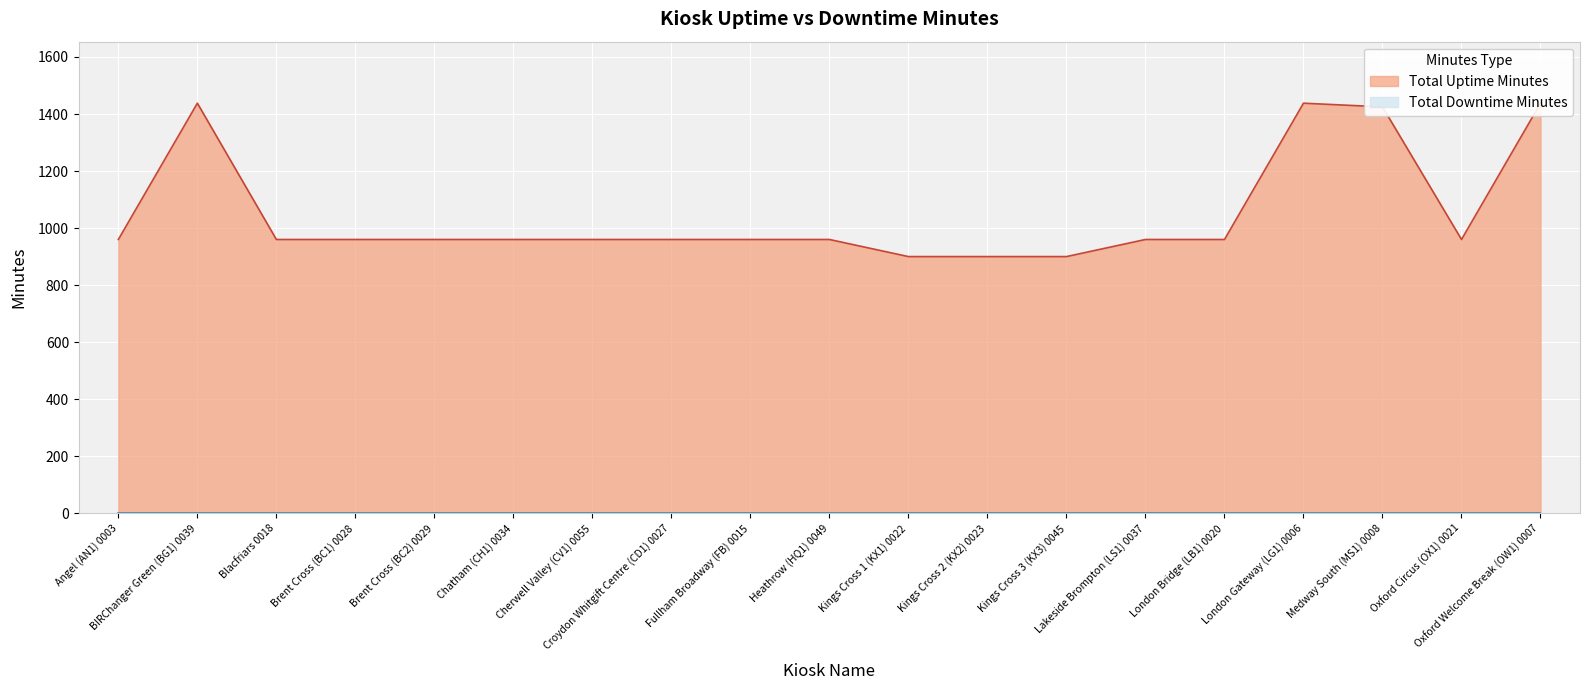

At which label does the data first exceed 960?

BIRChanger Green (BG1) 0039